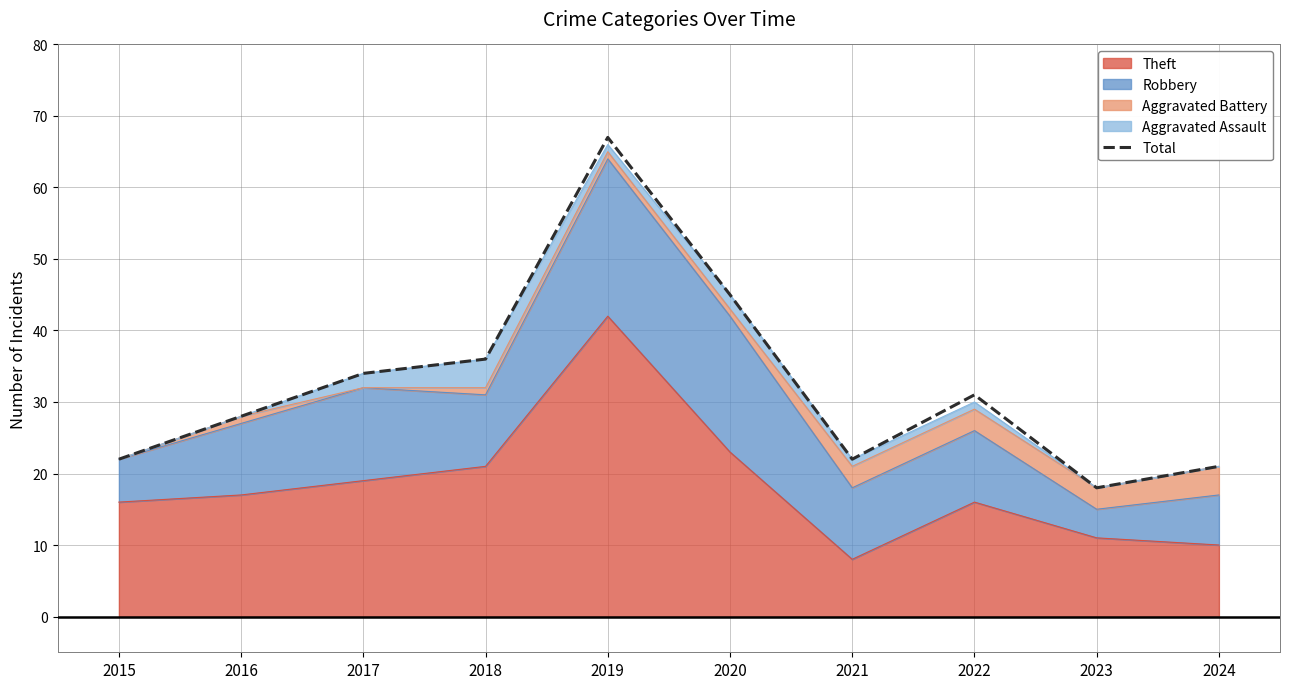

Count the number of values greater than 31.

4